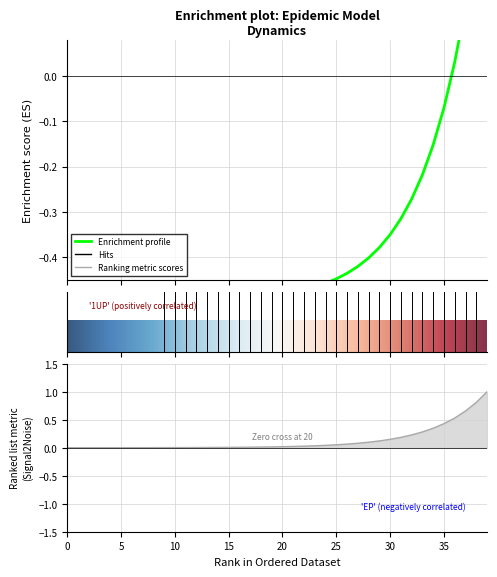

What is the value of the 1st point from the left?

-0.5